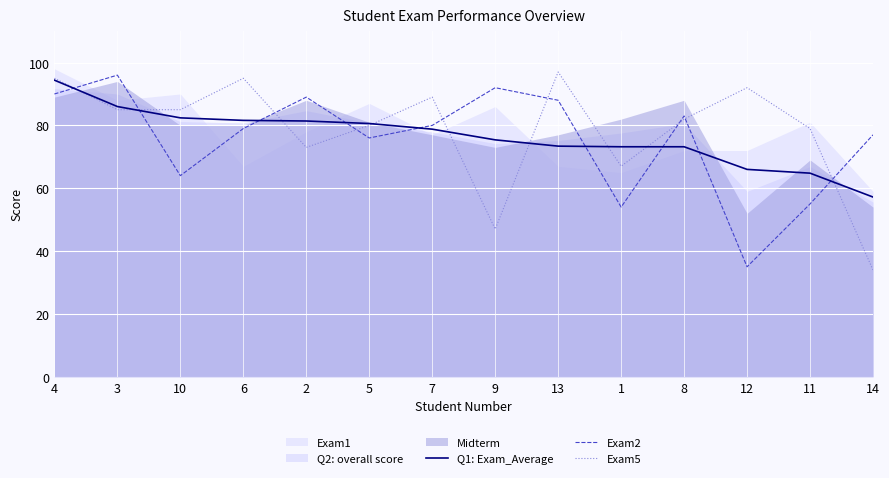

True or false: Q1: Exam_Average and Exam2 intersect in this chart.

True